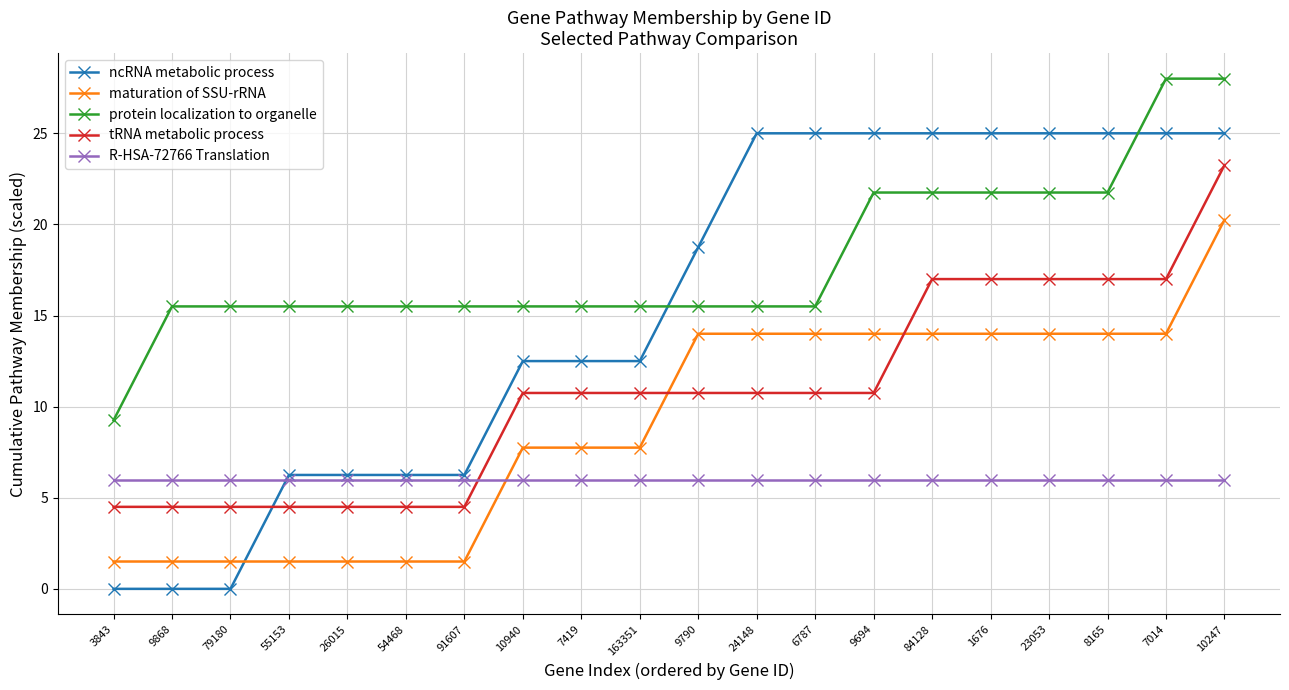

What is the maximum value for R-HSA-72766 Translation?

6.0